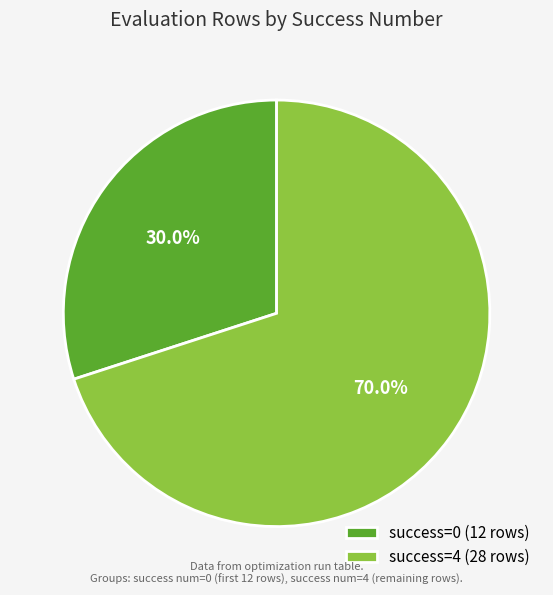

Which category has the biggest portion of the pie?

success=4 (28 rows)